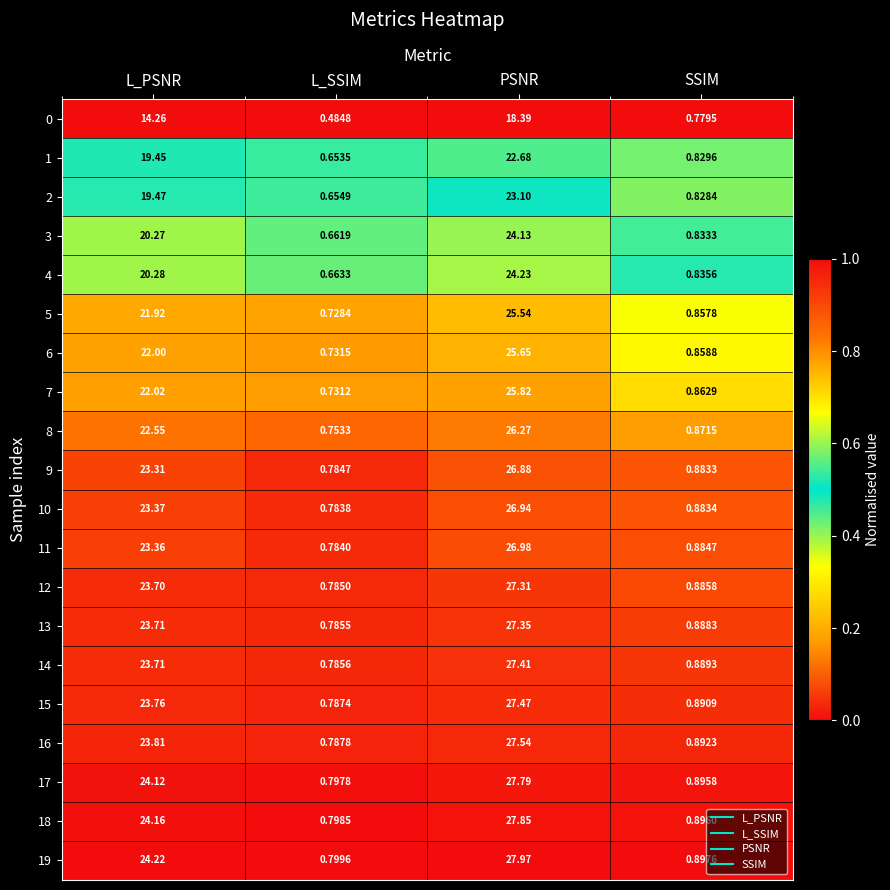

At which category is the sum across all series the highest?

PSNR